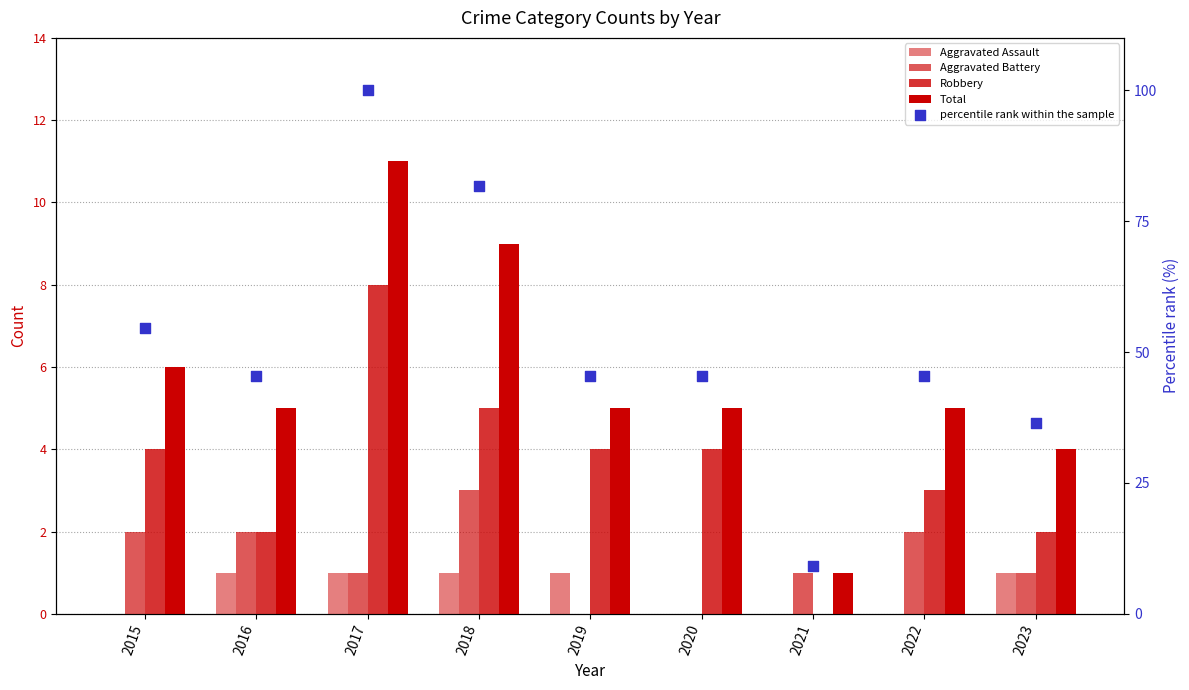

What are all the series names shown in the legend?

Aggravated Assault, Aggravated Battery, Robbery, Total, percentile rank within the sample